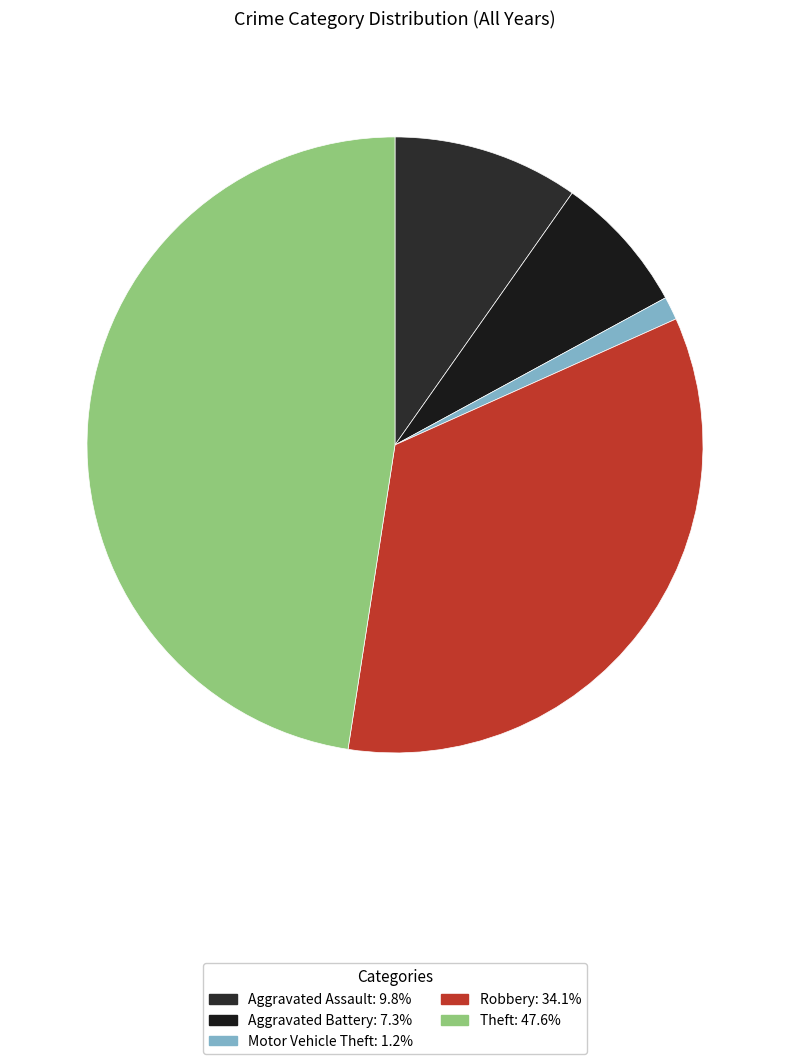

Count the number of slices in the pie.

5